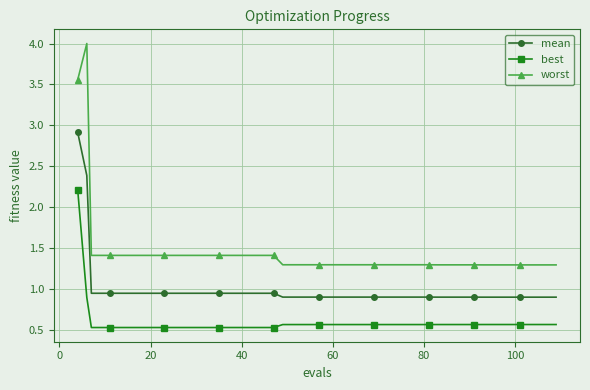

What is the value of the worst point at the 15th from the left?

1.3